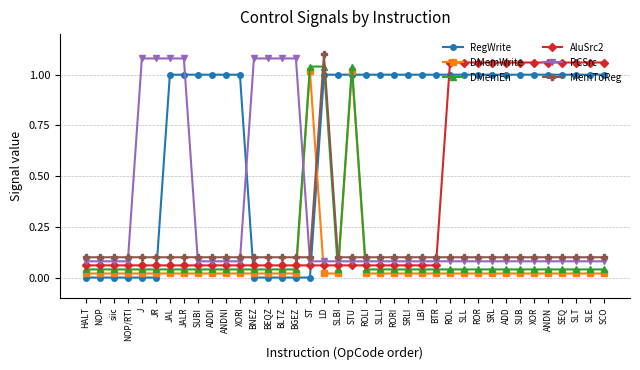

True or false: DMemWrite has more than 0 interior local peaks.

True